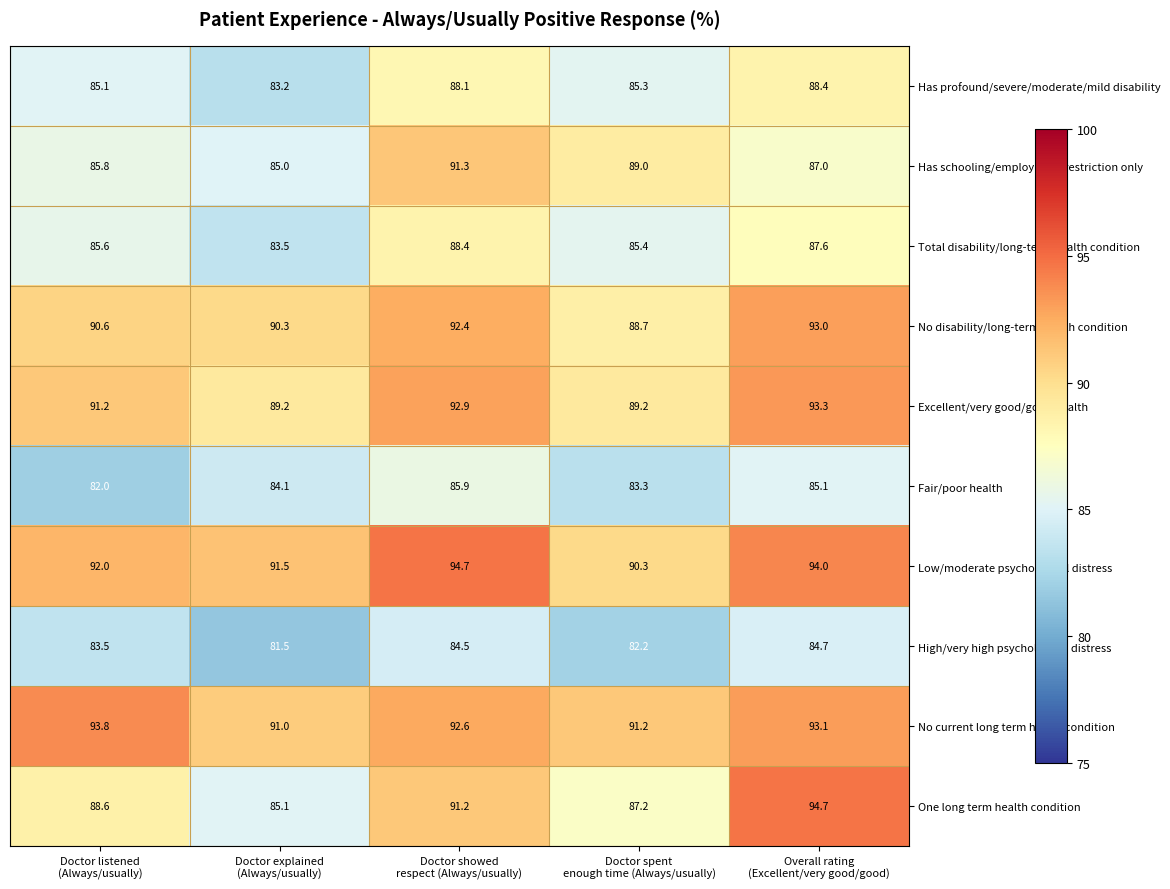

How many data points in High/very high psychological distress are less than 83?

2